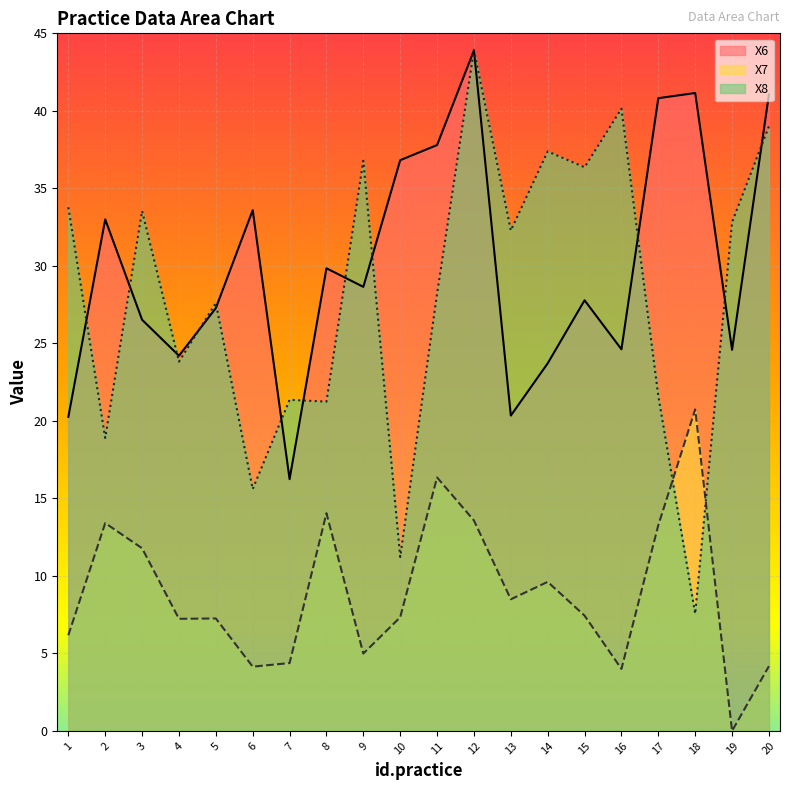

What is the value of the X8 point at the 19th from the left?

32.8